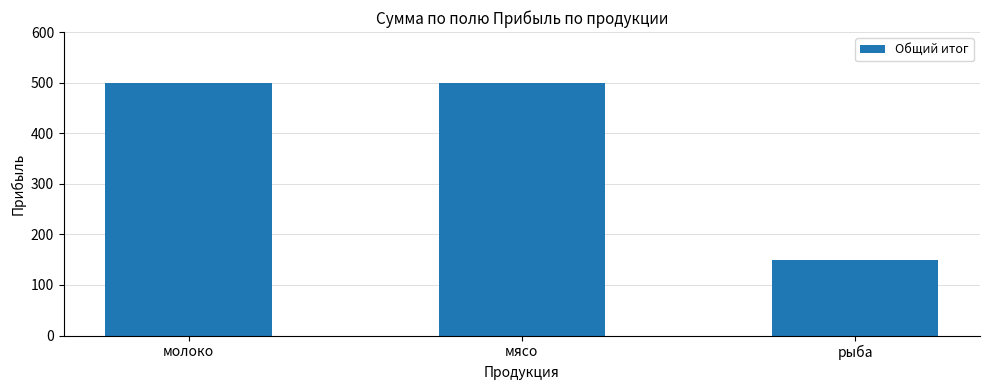

What is the ratio of the value at молоко to the value at рыба?

3.3